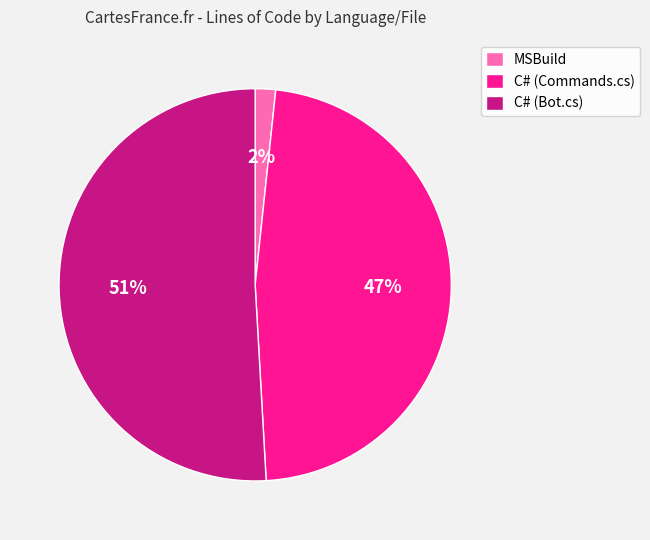

To the nearest percent, what percentage of the pie is MSBuild?

2%